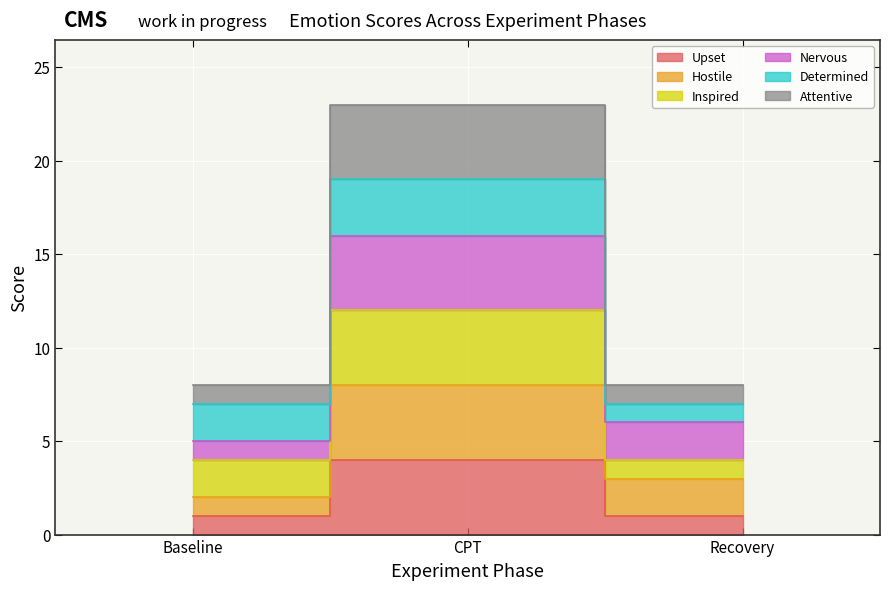

What is the total value across all series at Recovery?

8